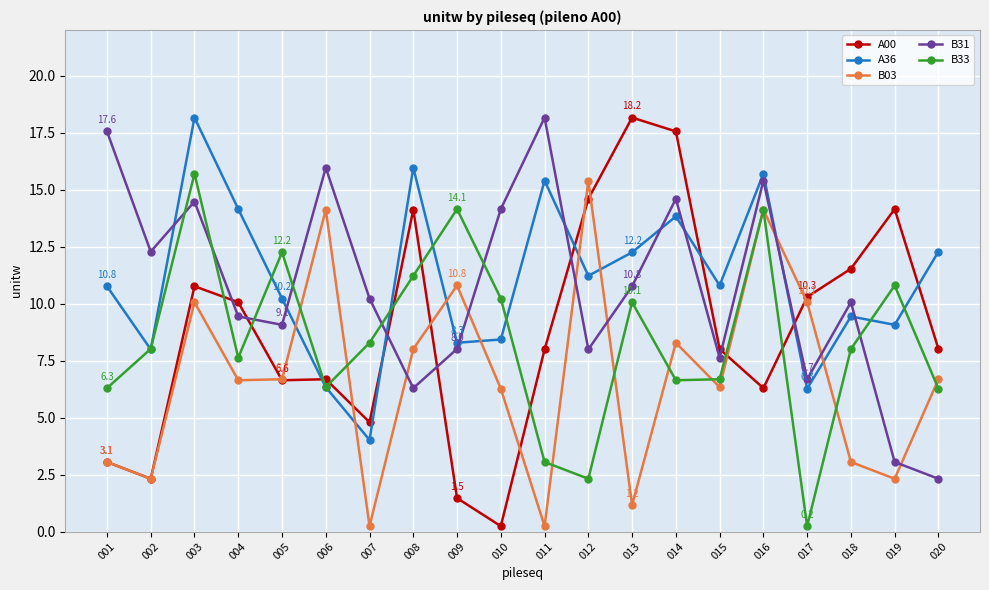

At 014, list the series in order from largest to smallest.

A00, B31, A36, B03, B33